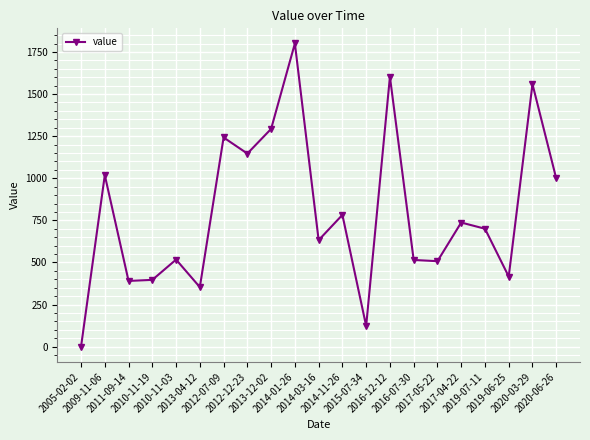

What is the value of the 1st point from the left?

0.1